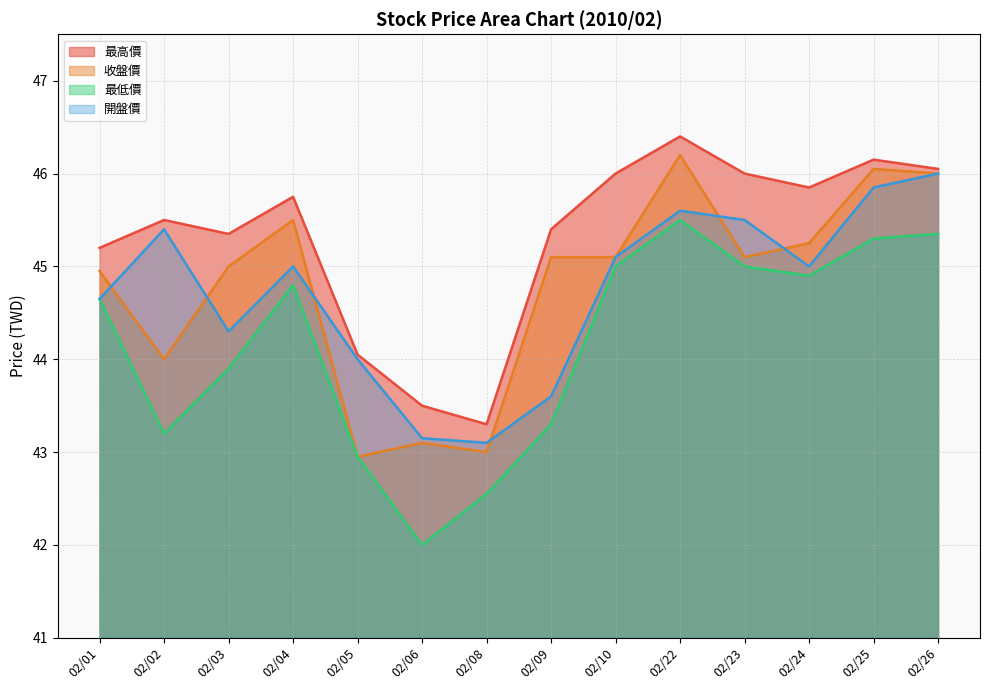

Which series has the largest total across all categories?

最高價